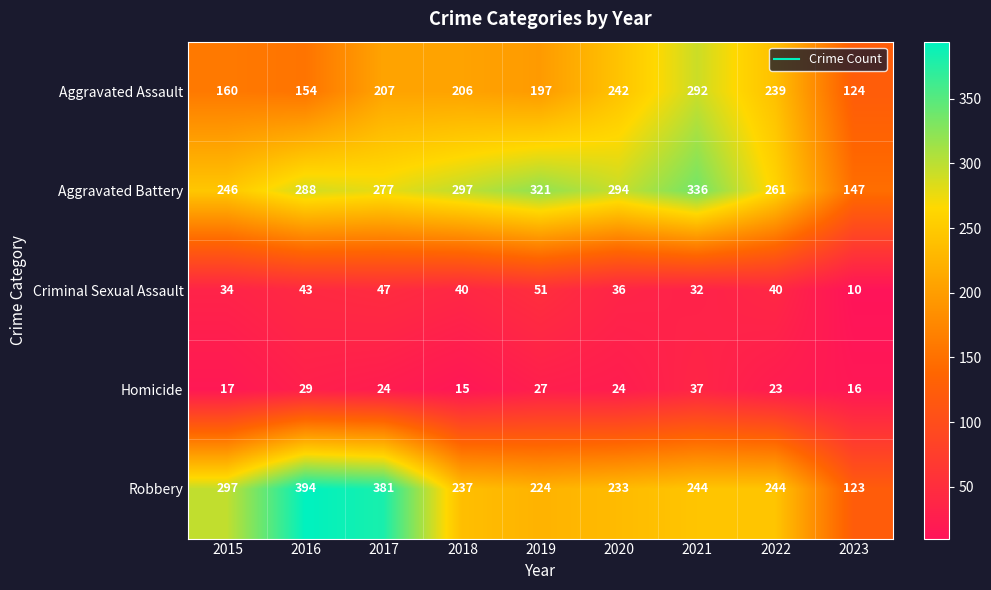

Is it true that Homicide equals 15 at 2018?

True